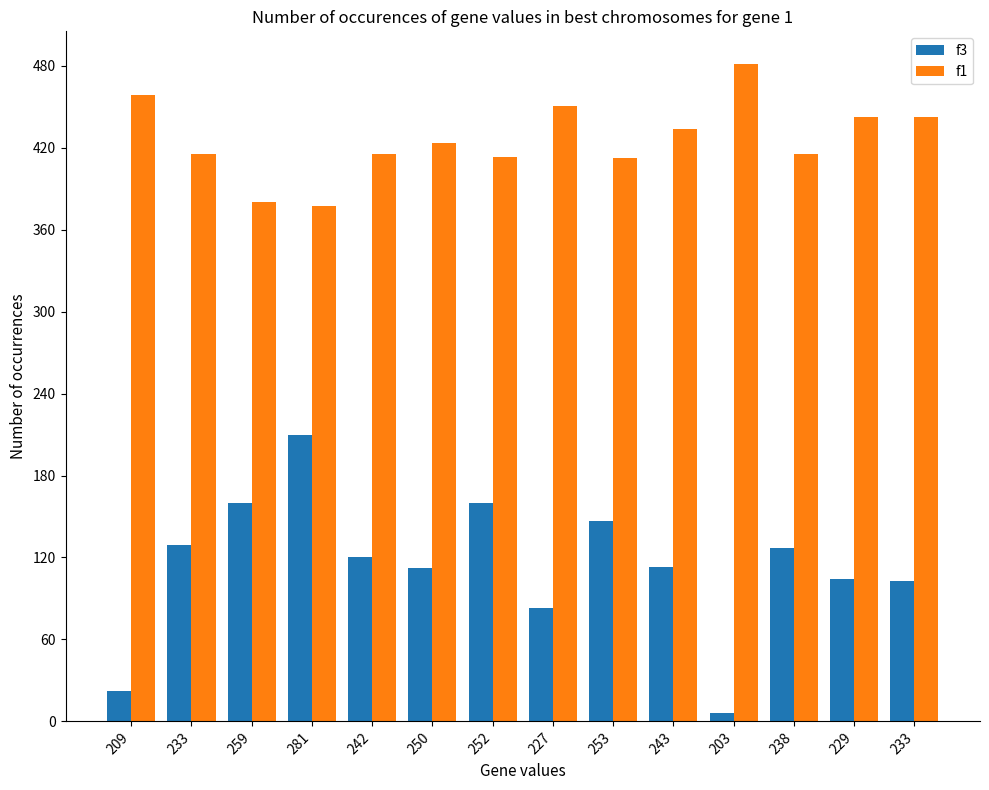

What is the difference between the f1 values at 243 and 227?

17.3